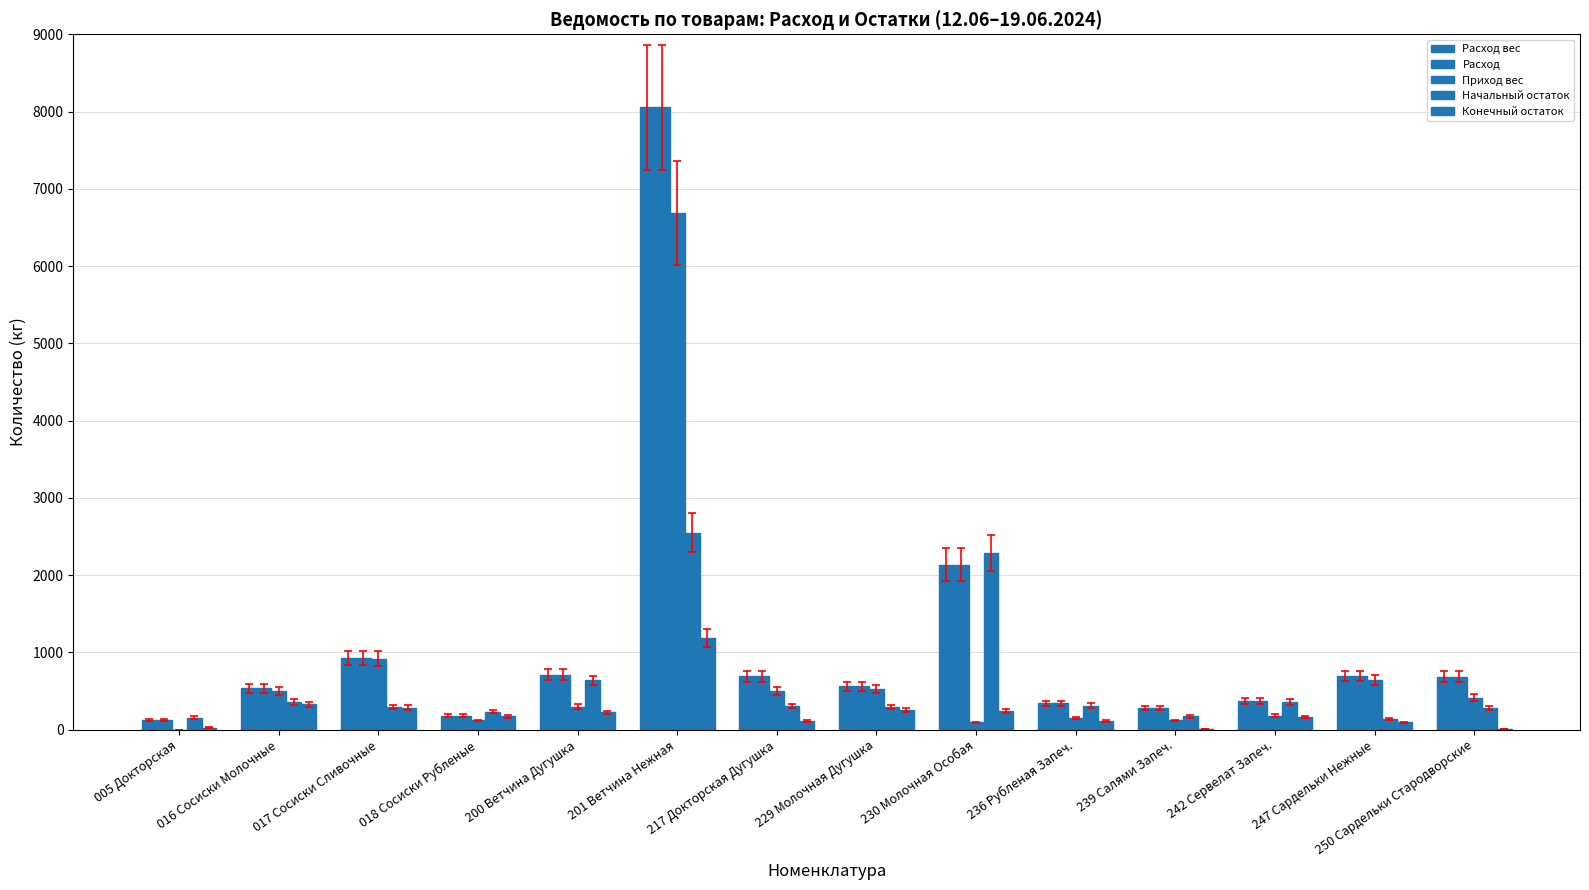

Are the bars horizontal?

No